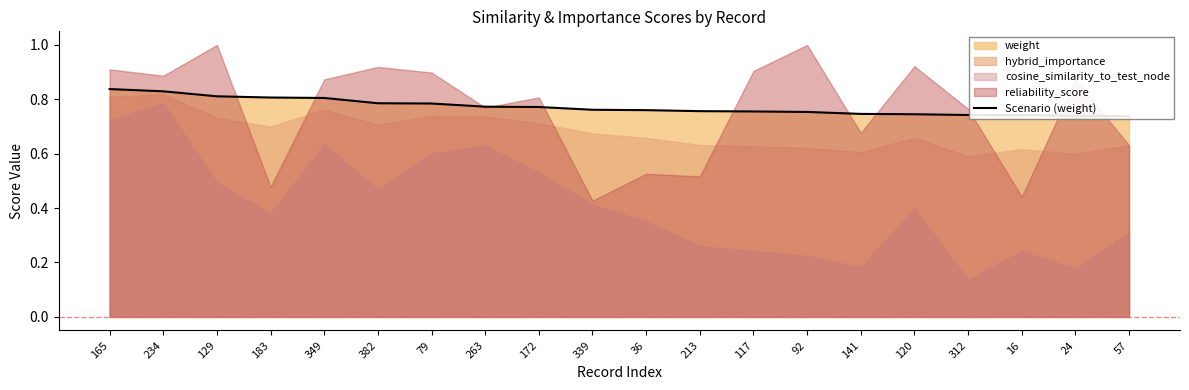

Between 57 and 339, which is larger?

339